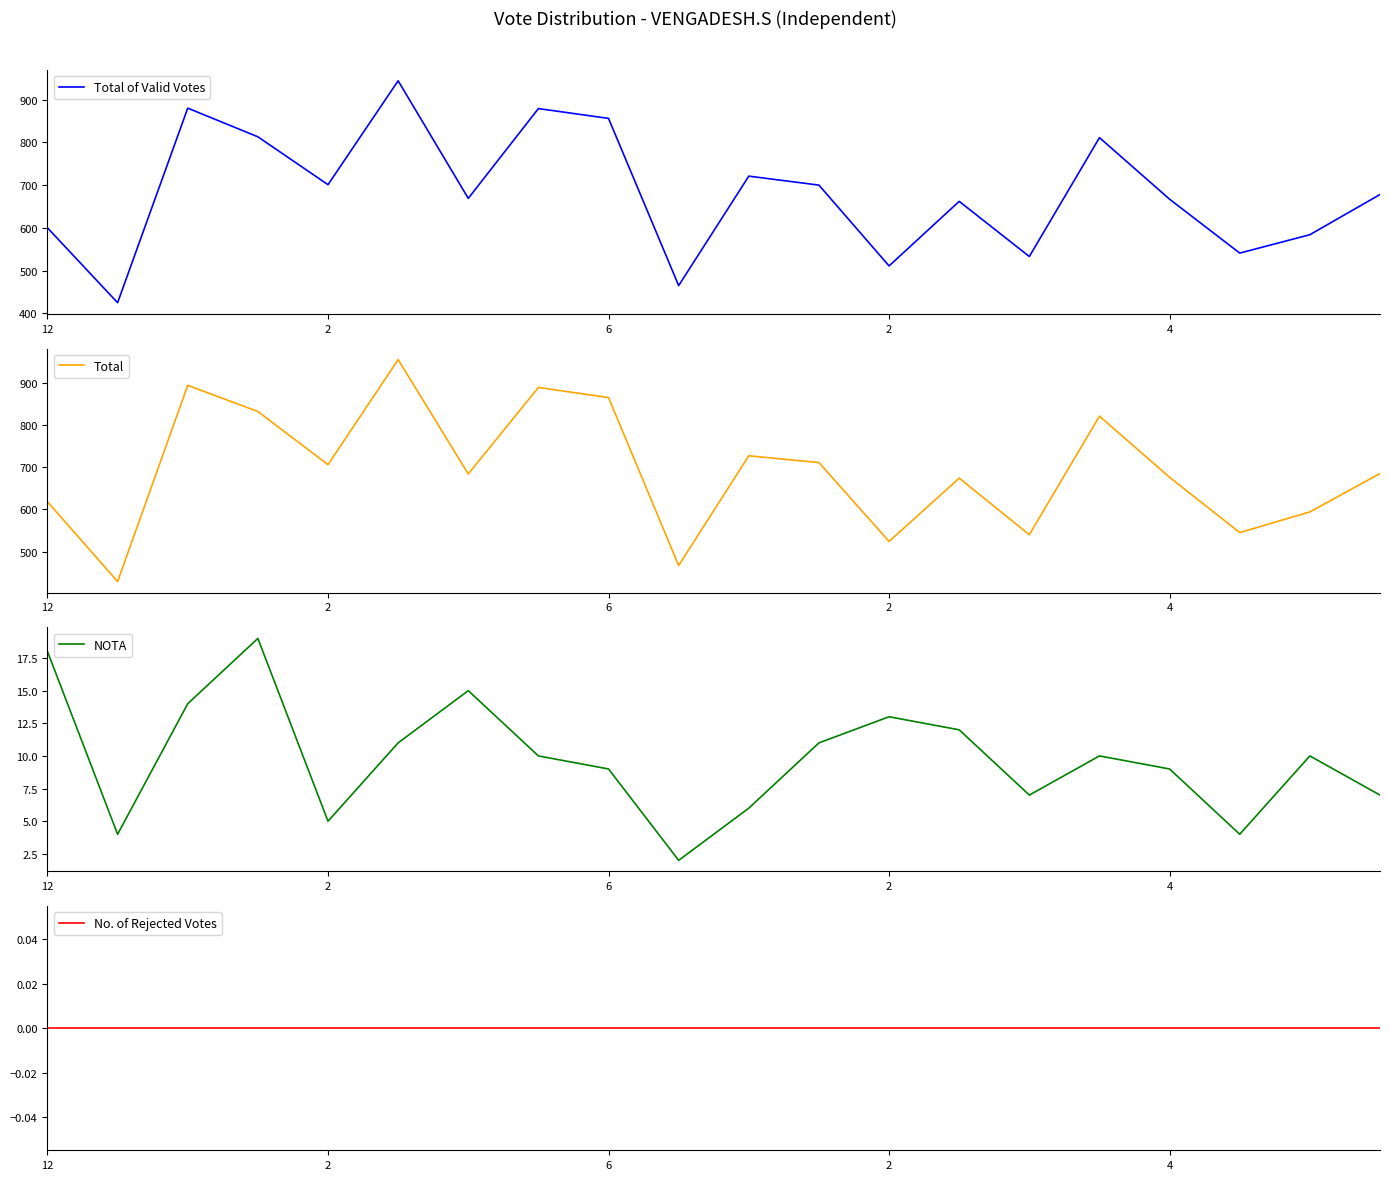

How many lines are shown in the chart?

4